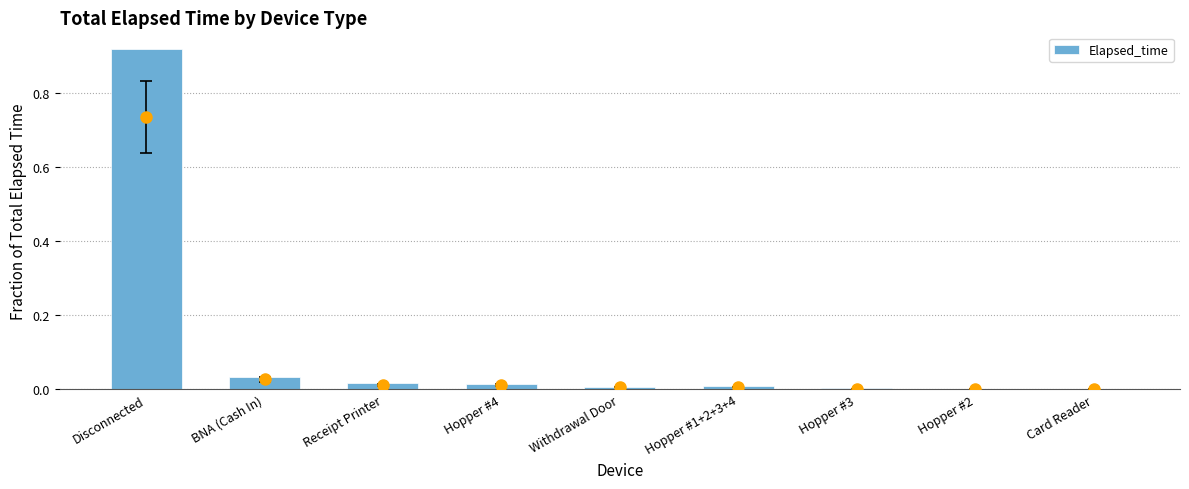

Reading left to right, list all the values displayed in this chart.

Disconnected=0.9	BNA (Cash In)=0.0	Receipt Printer=0.0	Hopper #4=0.0	Withdrawal Door=0.0	Hopper #1+2+3+4=0.0	Hopper #3=0.0	Hopper #2=0.0	Card Reader=0.0